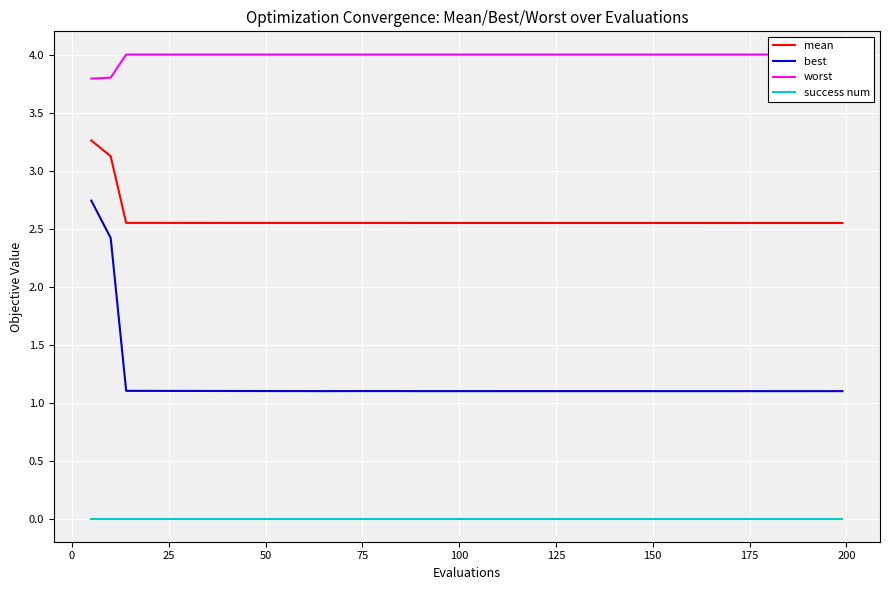

Rank the series by their maximum value, from highest to lowest.

worst, mean, best, success num